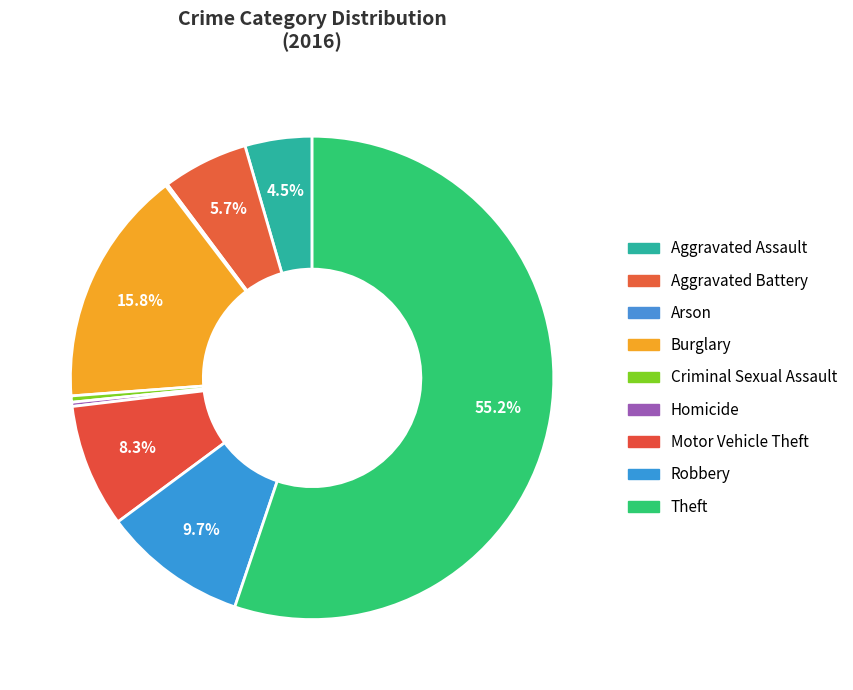

Count the number of slices in the pie.

9